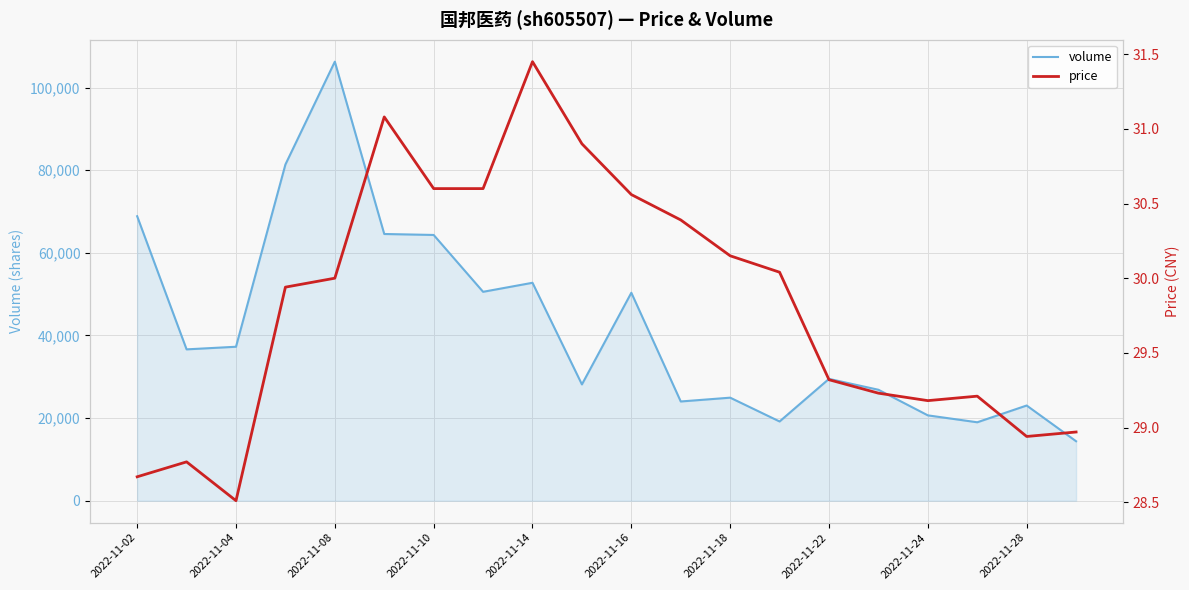

Count the number of data series in this chart.

2